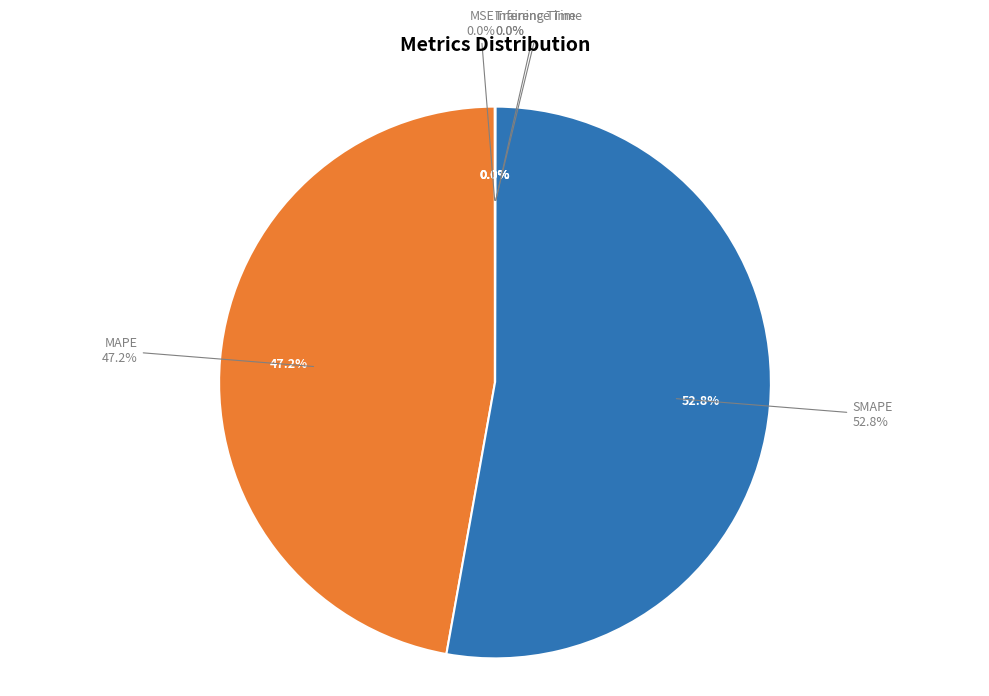

Combined, do MAPE and Inference Time account for over 50%?

No